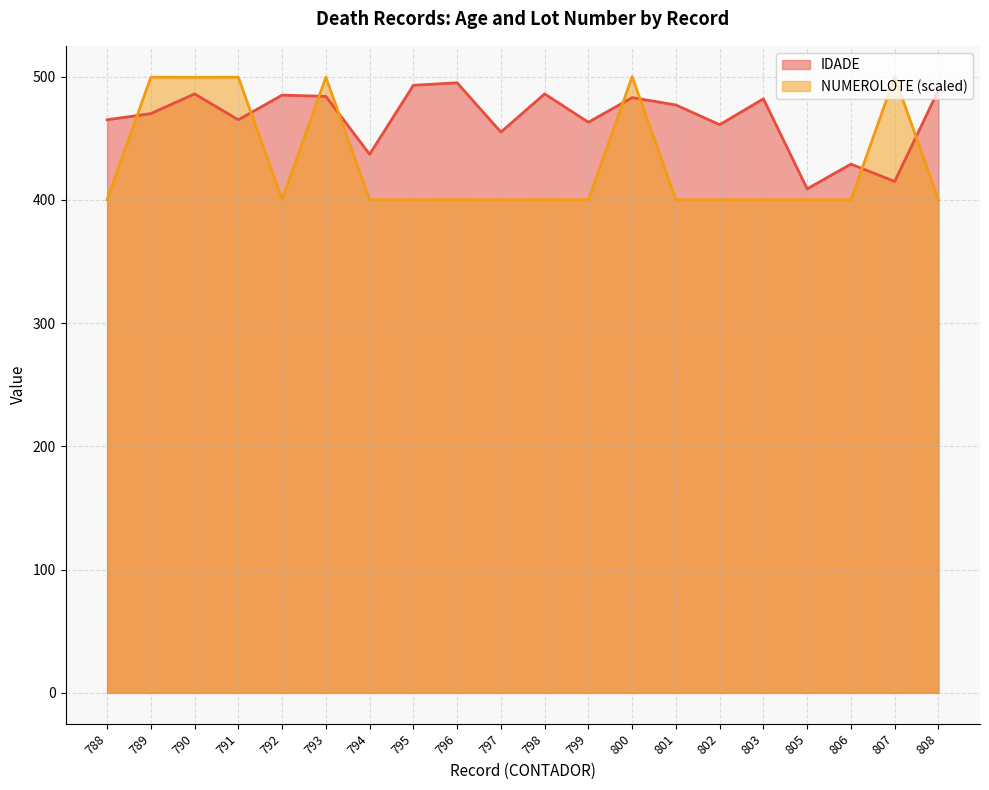

What is the difference between the maximum and minimum values in the IDADE series?

86.0